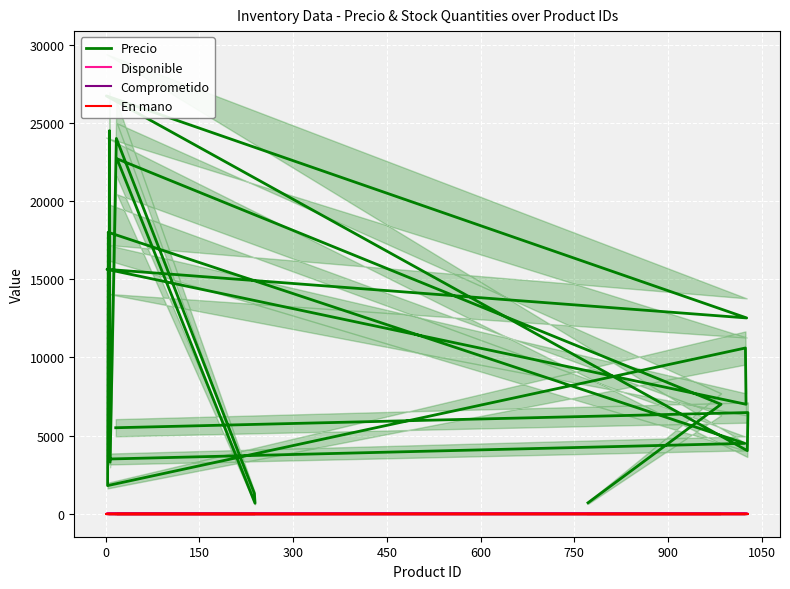

Rank the series at 900 from lowest to highest value.

Comprometido, En mano, Disponible, Precio